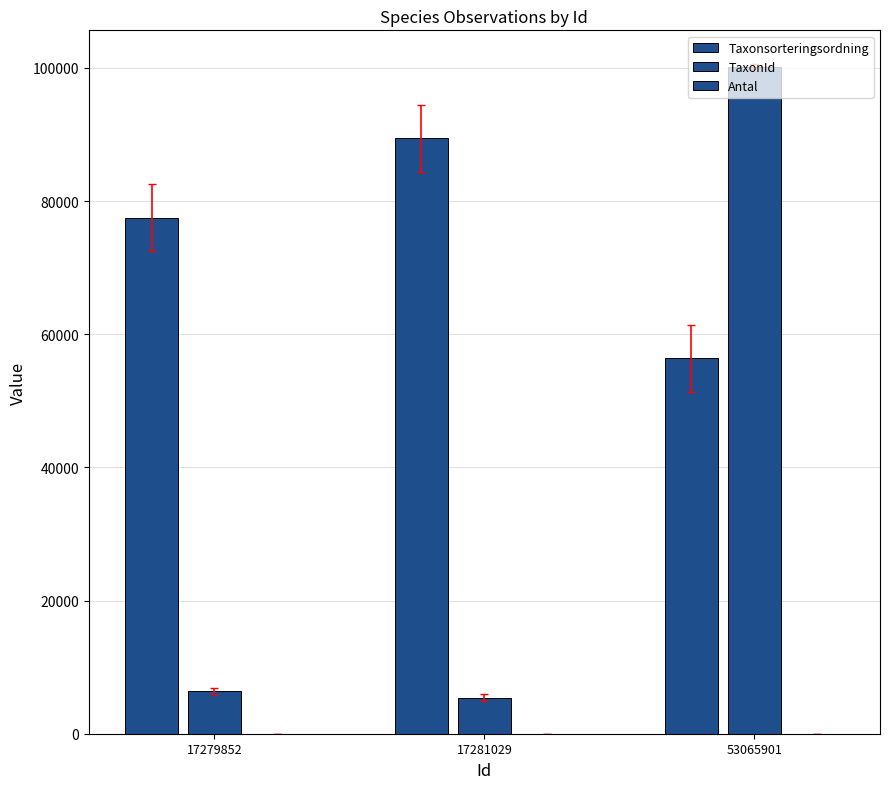

What is the maximum value for TaxonId?

100109